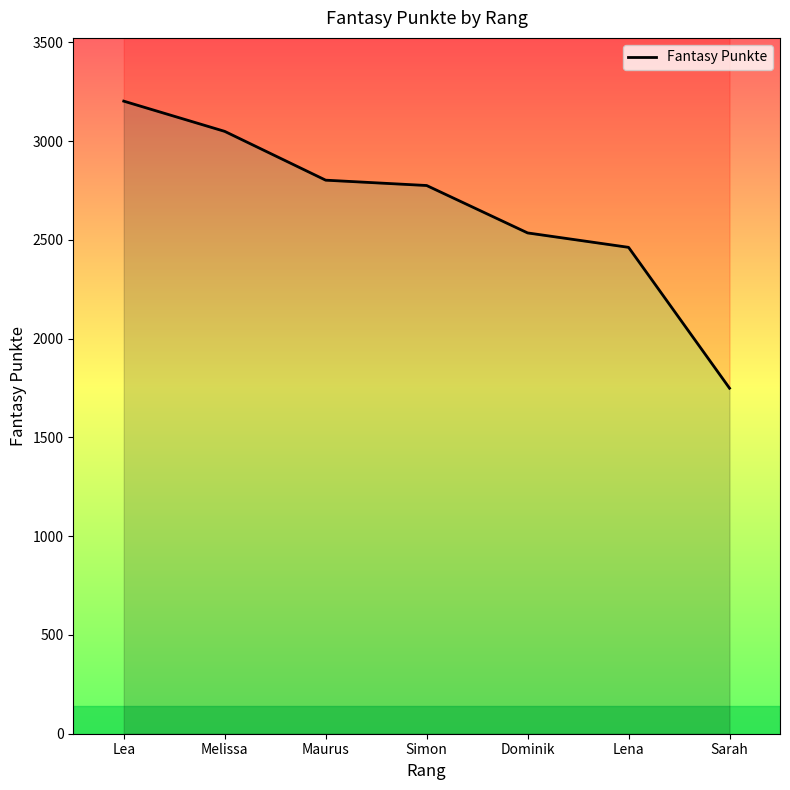

True or false: the data shows 4410 at Lena.

False